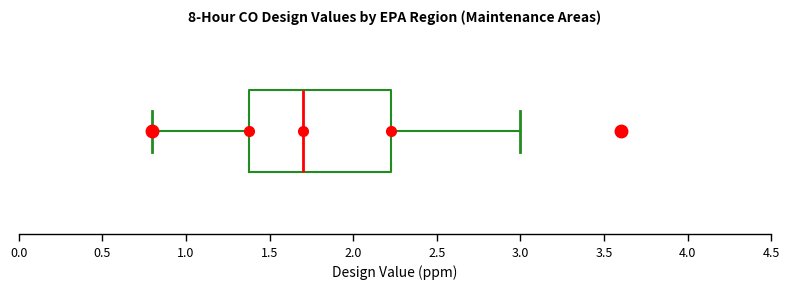

Transcribe this box plot: give where the median line is, the range the box spans, and where the two whiskers end, as read against the x-axis. The values are not printed on the chart, so give them approximately, as read against the axis.

median 1.70, box 1.40 to 2.25, whiskers 0.80 to 3.00